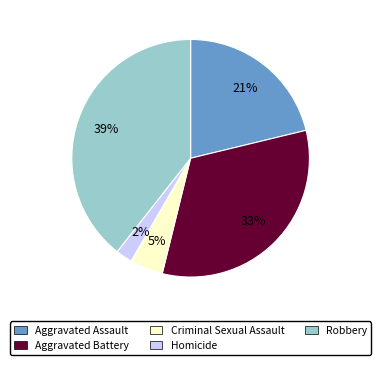

What is the smallest slice in the pie chart?

Homicide